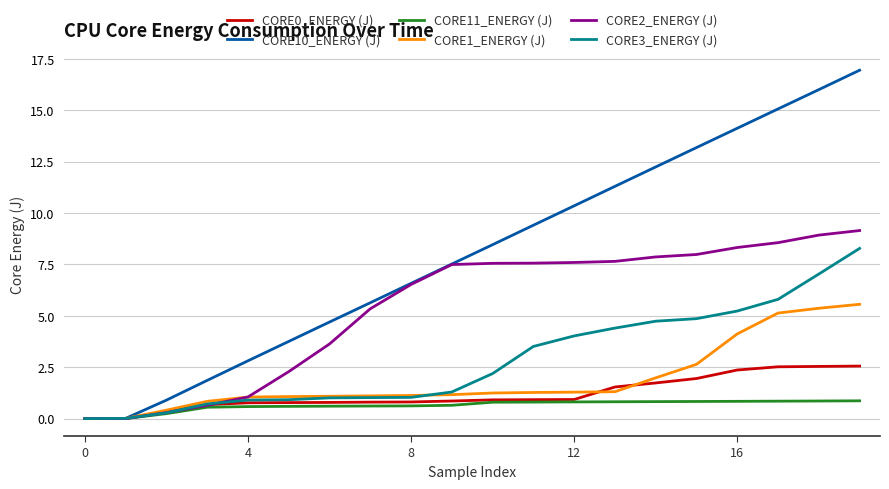

Which series has the largest total across all categories?

CORE10_ENERGY (J)